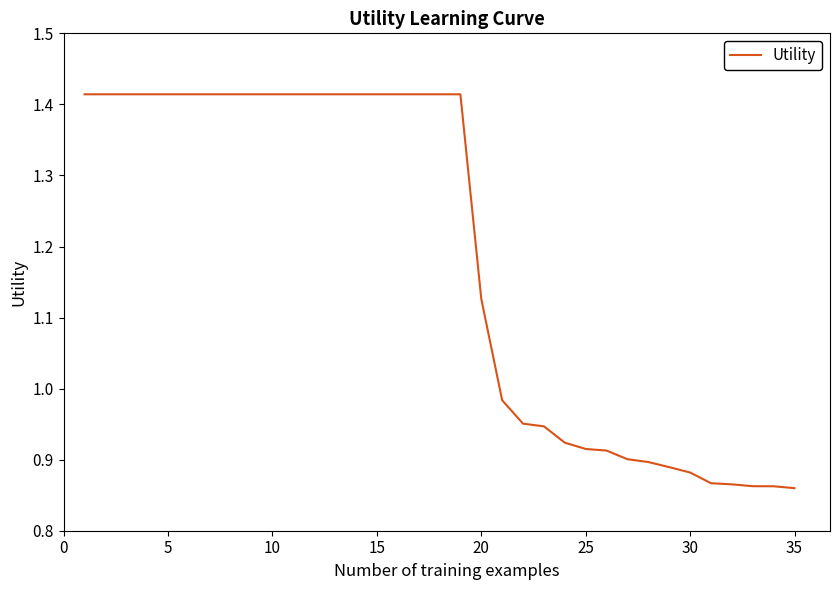

Reading left to right, transcribe all the data shown in this chart.

1.4	1.4	1.4	1.4	1.4	1.4	1.4	1.4	1.4	1.4	1.4	1.4	1.4	1.4	1.4	1.4	1.4	1.4	1.4	1.1	1.0	1.0	0.9	0.9	0.9	0.9	0.9	0.9	0.9	0.9	0.9	0.9	0.9	0.9	0.9